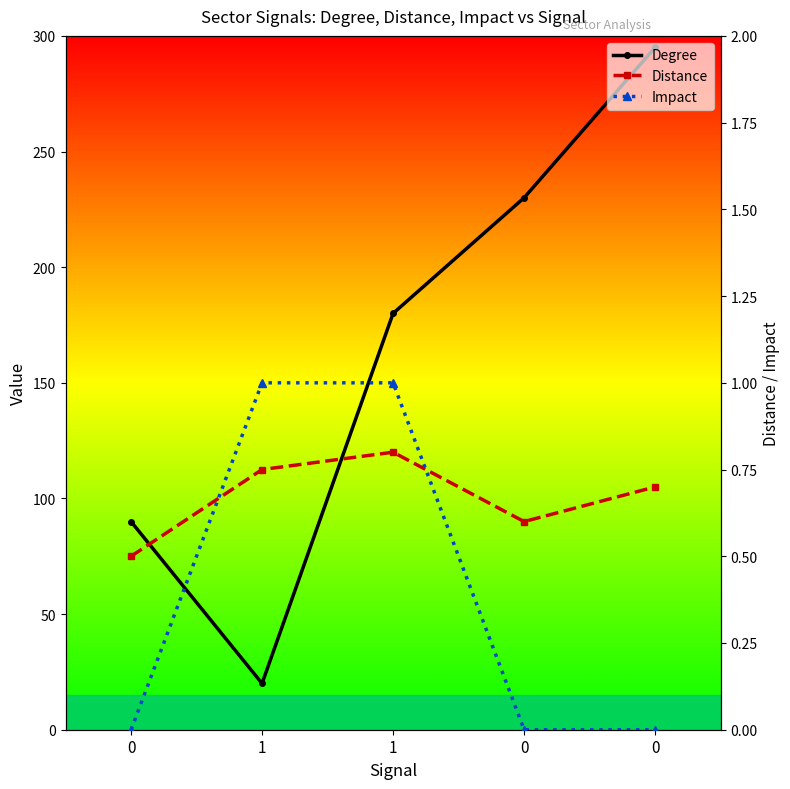

What is the value of the Impact point at the 2nd from the left?

1.0